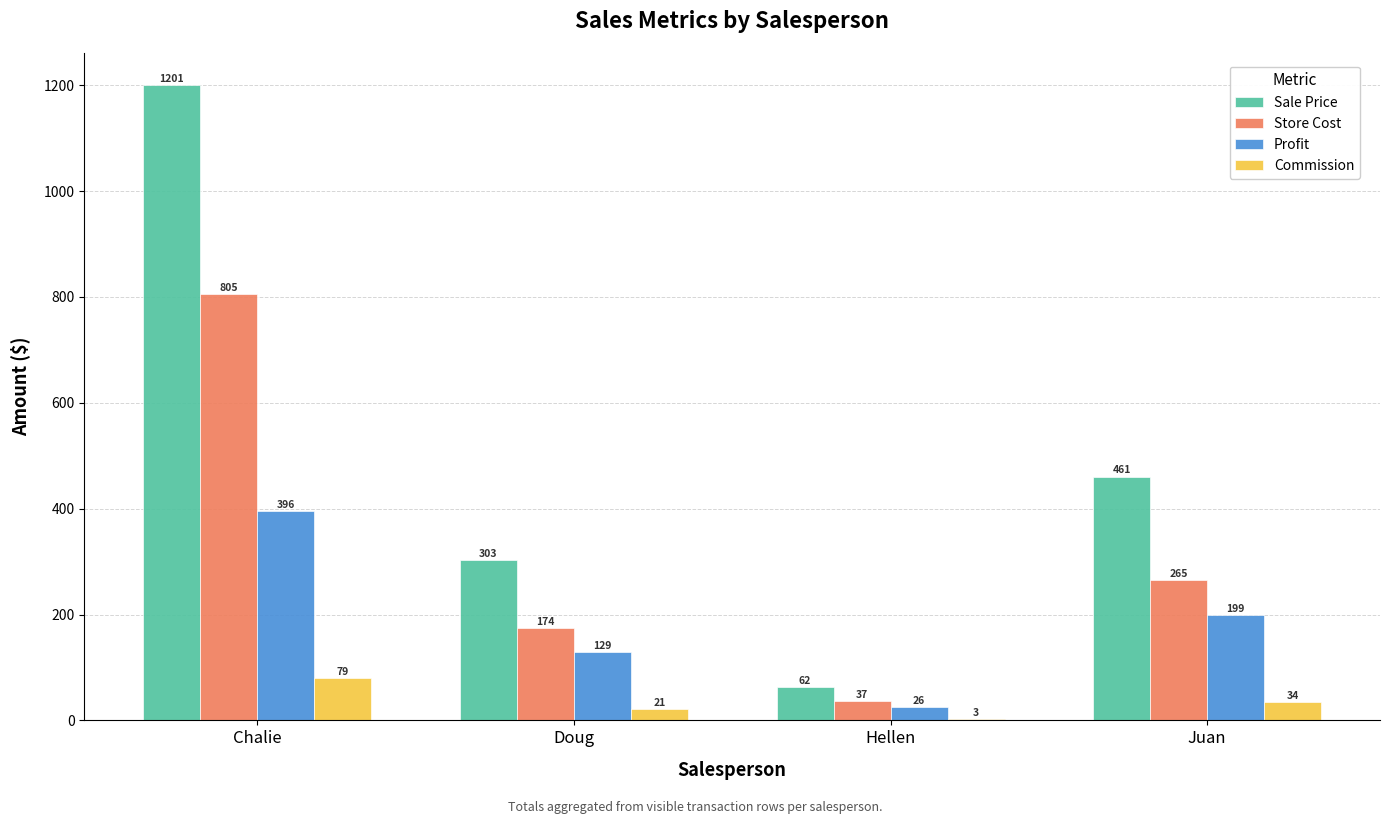

What is the maximum value for Commission?

79.2